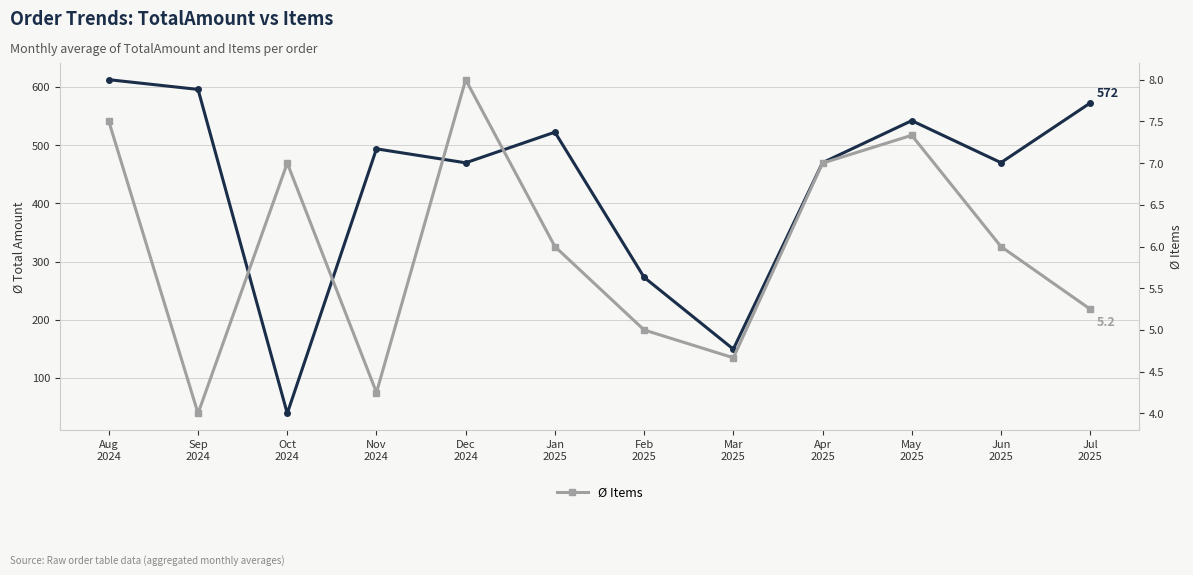

What is the label of the 11th point from the right?

Sep
2024